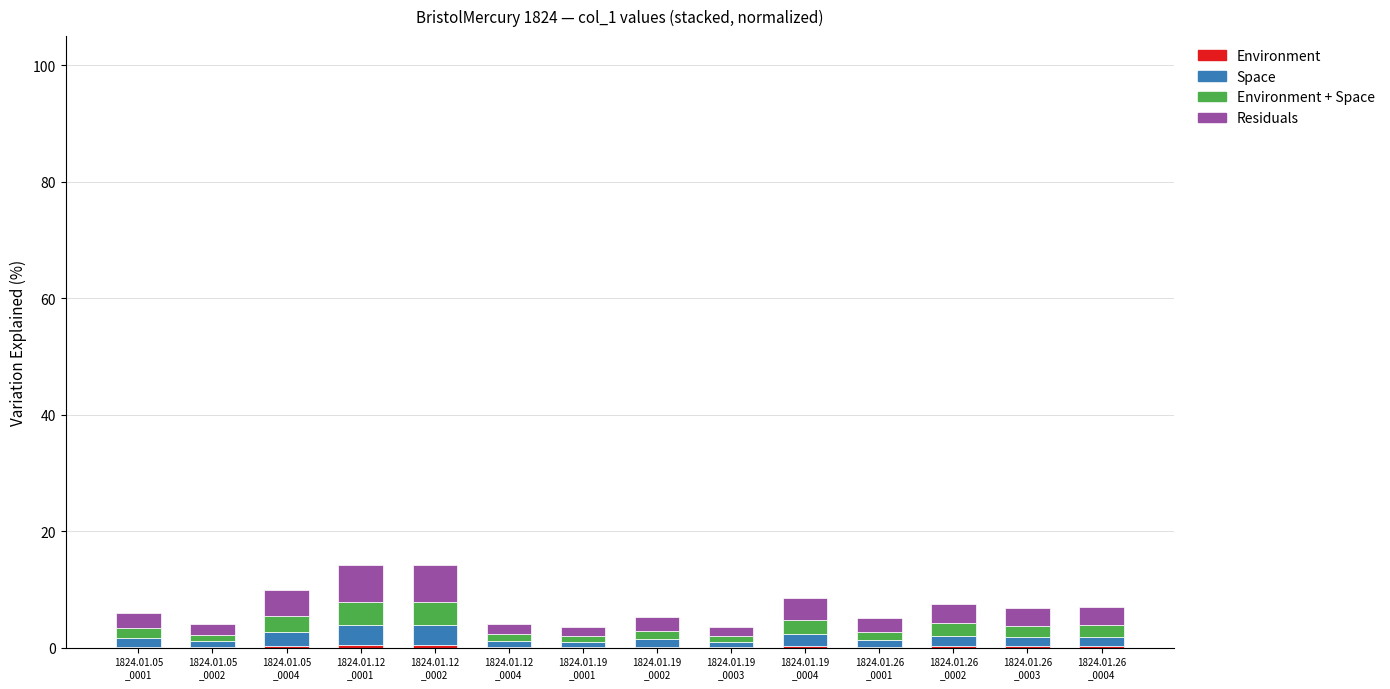

Between 1824.01.05
_0002 and 1824.01.26
_0002, which series saw the biggest shift?

Residuals